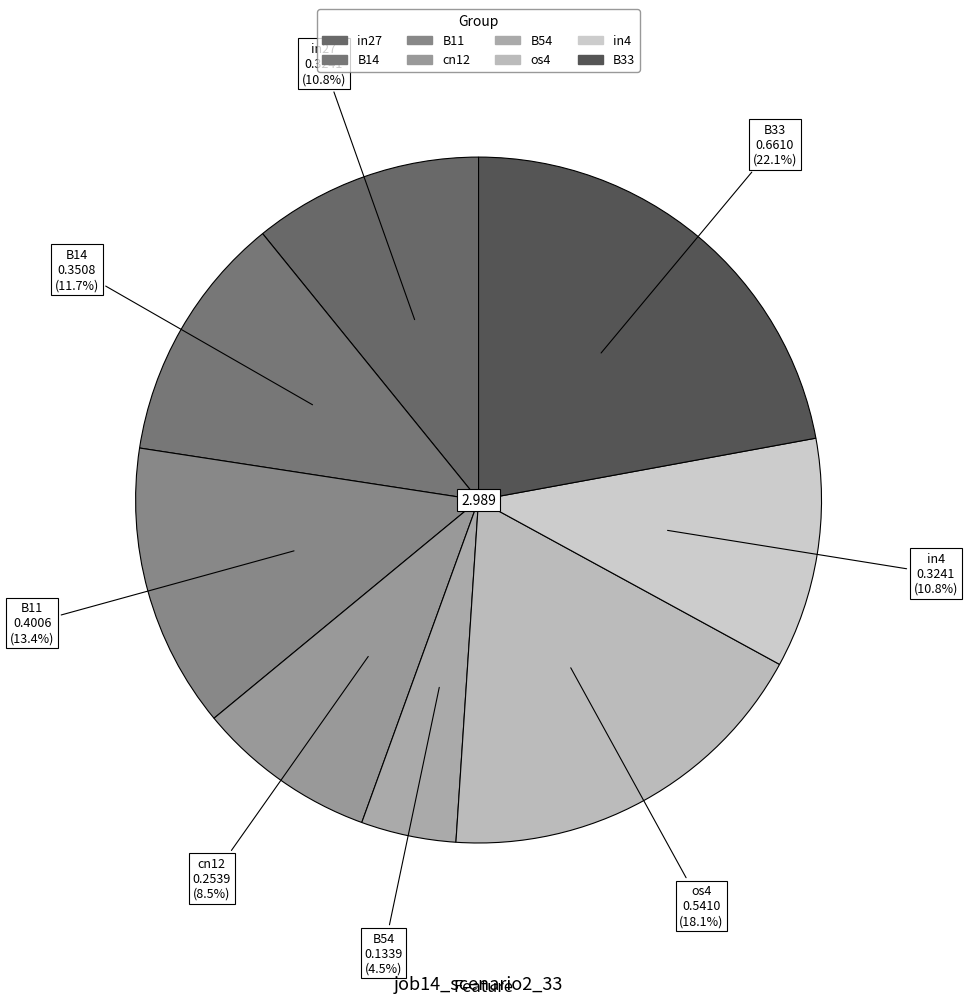

To the nearest percent, what percentage of the pie is B33?

22%